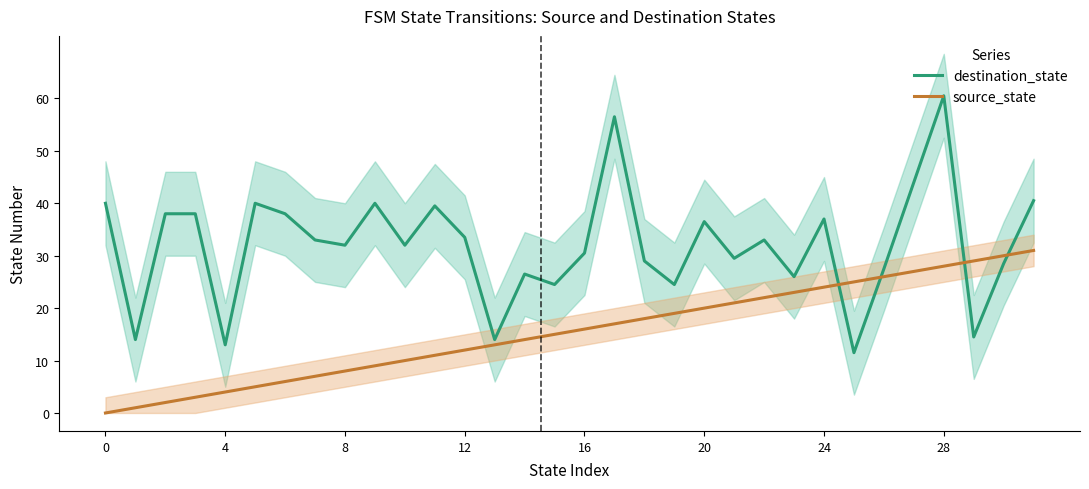

Where is destination_state nearest to the value 36?

20